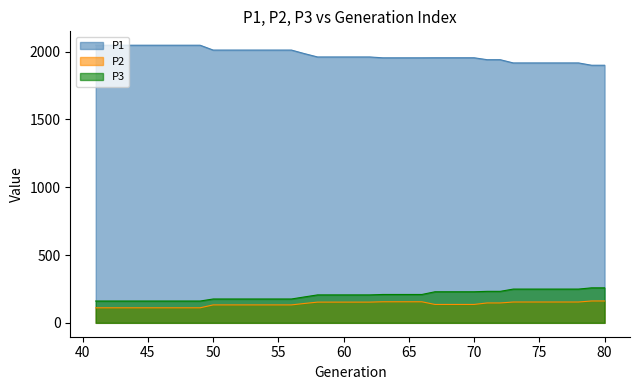

Reading right to left, list all the values displayed in this chart.

P1: 1899.9	1899.9	1917.0	1917.0	1917.0	1917.0	1917.0	1917.0	1940.9	1940.9	1955.0	1955.0	1955.0	1955.0	1954.7	1954.7	1954.7	1954.7	1961.0	1961.0	1961.0	1961.0	1961.0	1985.5	2011.9	2011.9	2011.9	2011.9	2011.9	2011.9	2011.9	2047.6	2047.6	2047.6	2047.6	2047.6	2047.6	2047.6	2047.6	2047.6
P2: 161.3	161.3	153.6	153.6	153.6	153.6	153.6	153.6	146.7	146.7	135.6	135.6	135.6	135.6	155.3	155.3	155.3	155.3	152.8	152.8	152.8	152.8	152.8	142.9	132.3	132.3	132.3	132.3	132.3	132.3	132.3	111.0	111.0	111.0	111.0	111.0	111.0	111.0	111.0	111.0
P3: 258.1	258.1	248.9	248.9	248.9	248.9	248.9	248.9	232.3	232.3	229.2	229.2	229.2	229.2	209.3	209.3	209.3	209.3	206.1	206.1	206.1	206.1	206.1	191.2	175.8	175.8	175.8	175.8	175.8	175.8	175.8	160.9	160.9	160.9	160.9	160.9	160.9	160.9	160.9	160.9